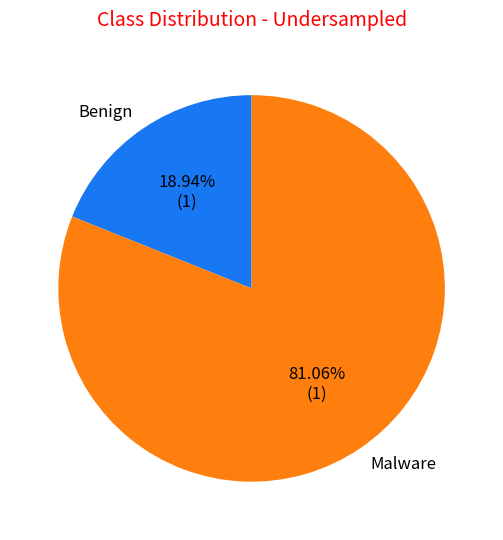

Between Benign and Malware, which is larger?

Malware